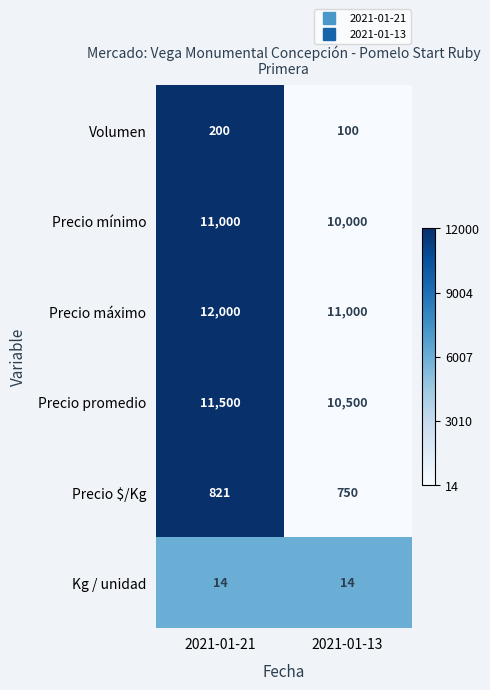

The value of Precio promedio at 2021-01-21 is 4623. True or false?

False